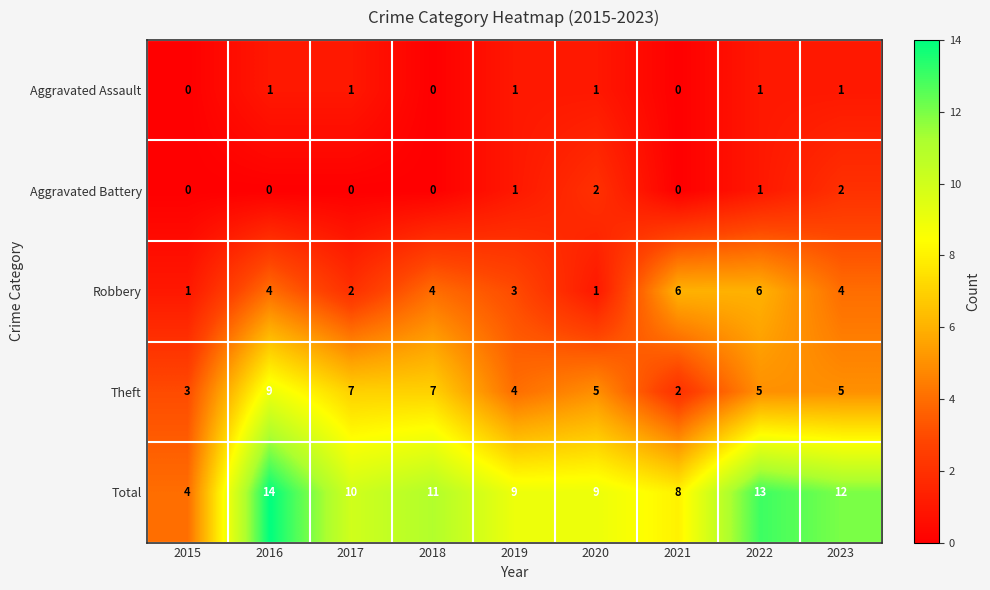

Count the Theft values in the range 4 to 7.

6